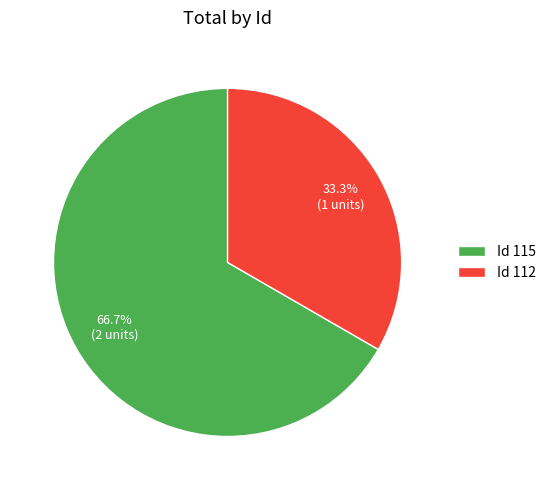

Rank the categories by value from highest to lowest.

Id 115, Id 112